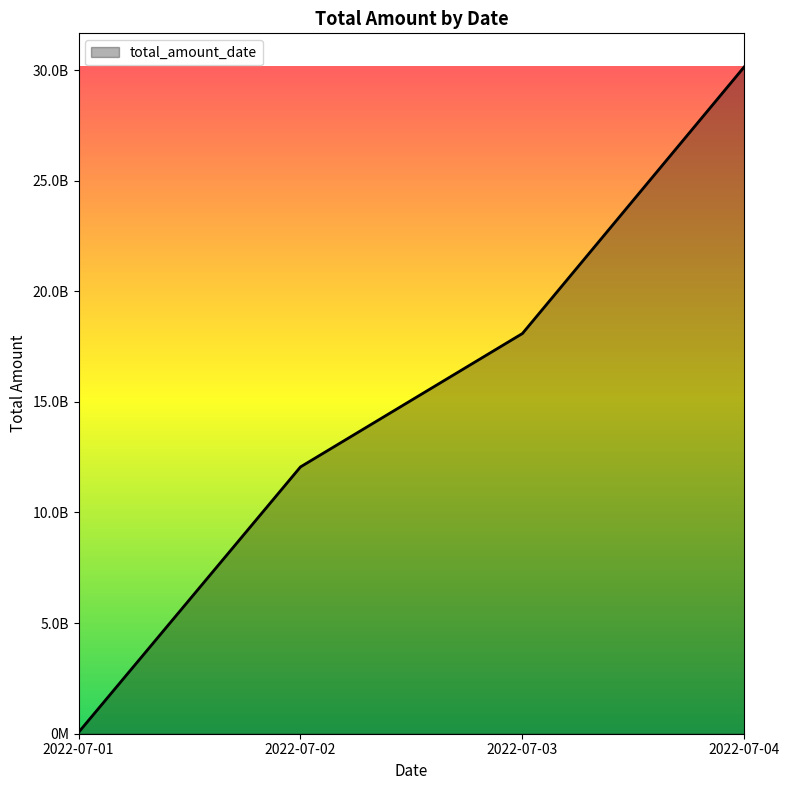

Does the chart have visible grid lines?

No